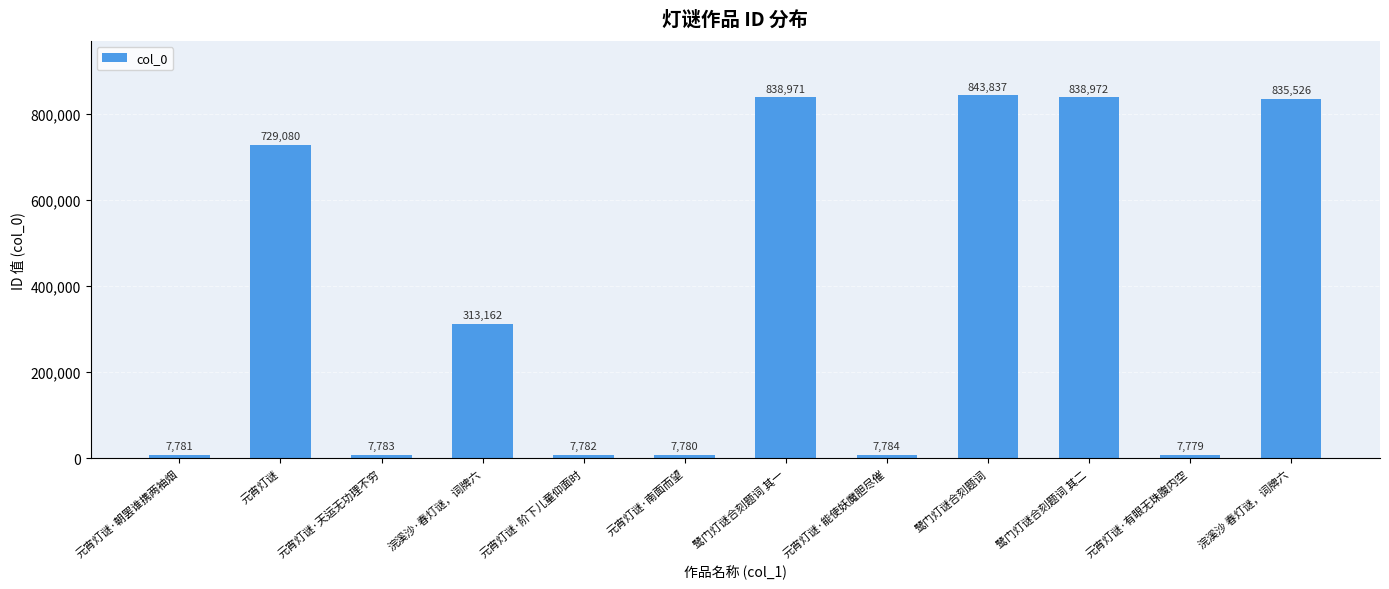

List the labels in order of value, smallest first.

元宵灯谜·有眼无珠腹内空, 元宵灯谜·南面而望, 元宵灯谜·朝罢谁携两袖烟, 元宵灯谜·阶下儿童仰面时, 元宵灯谜·天运无功理不穷, 元宵灯谜·能使妖魔胆尽催, 浣溪沙·春灯谜，词牌六, 元宵灯谜, 浣溪沙 春灯谜，词牌六, 鹭门灯谜合刻题词 其一, 鹭门灯谜合刻题词 其二, 鹭门灯谜合刻题词